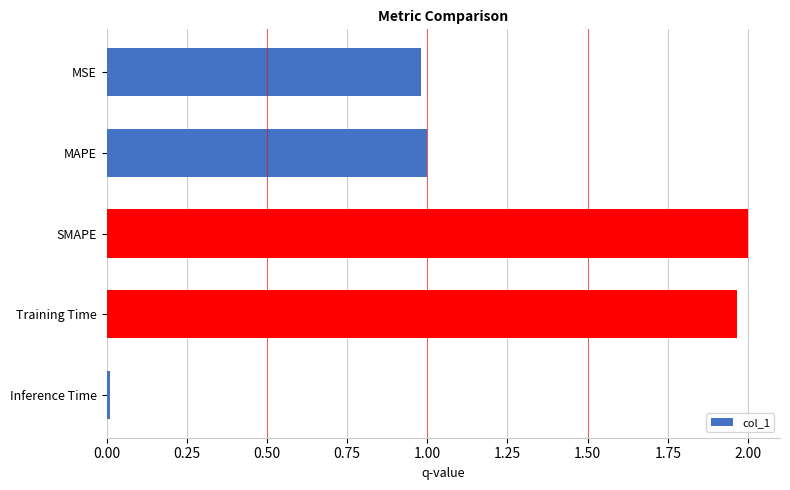

Does the chart contain any negative values?

No